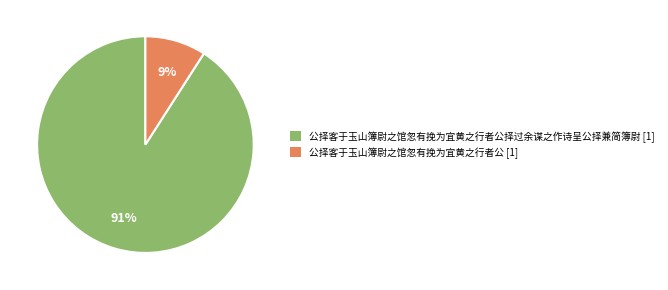

Does any single category account for the majority?

Yes